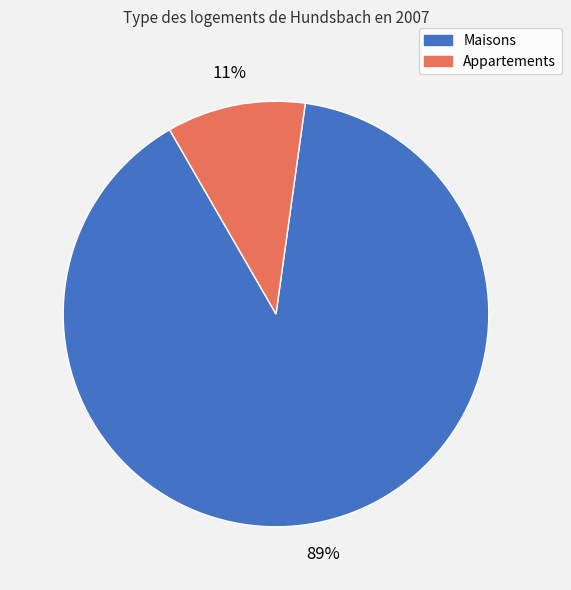

To the nearest percent, what is the average slice percentage?

50%